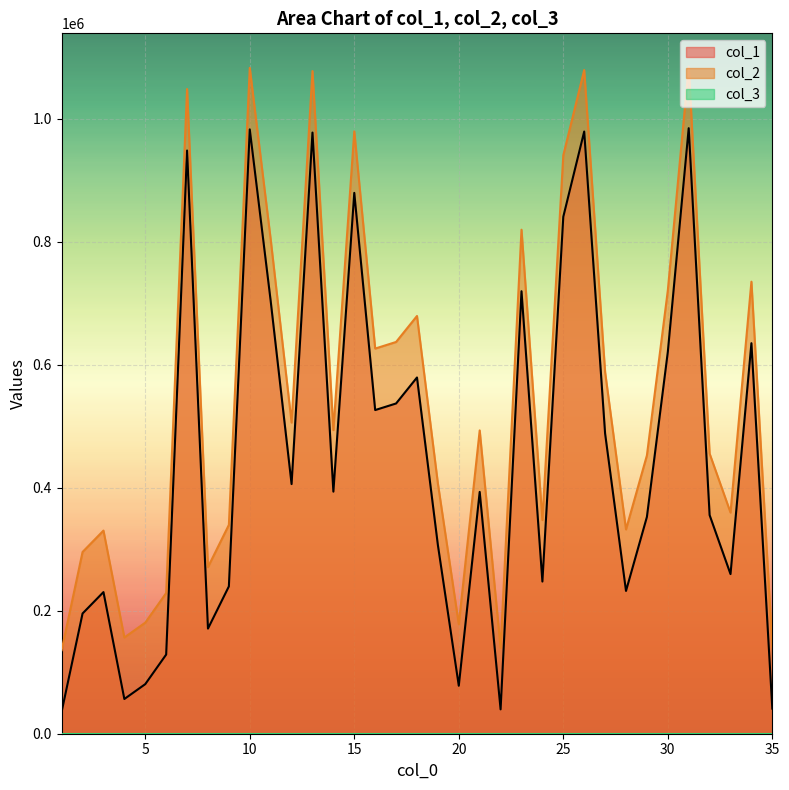

How many values in the col_2 series are below 493153?

17